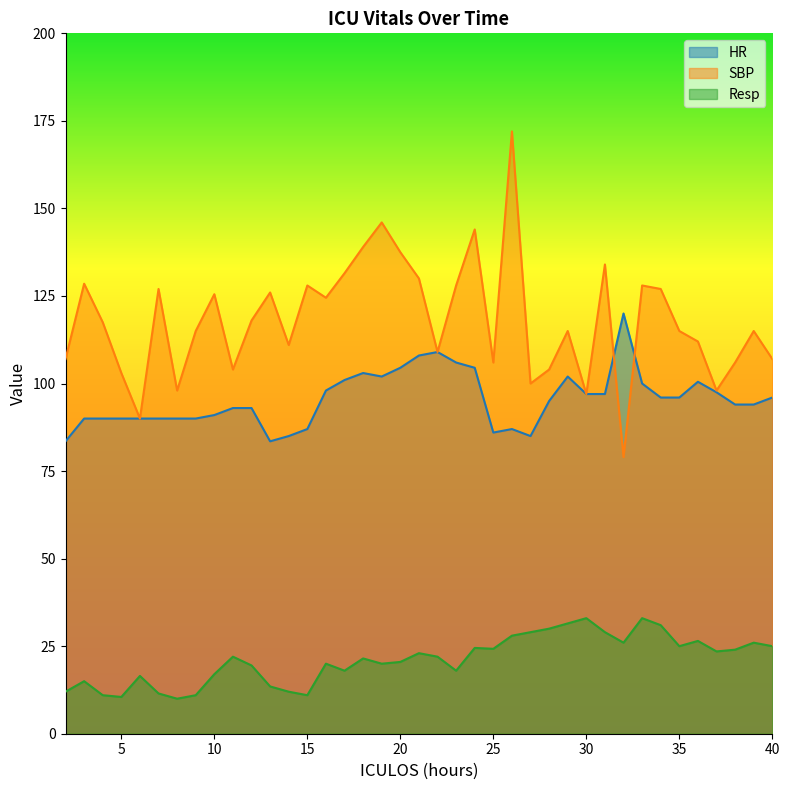

How many data points in SBP are above 115?

19